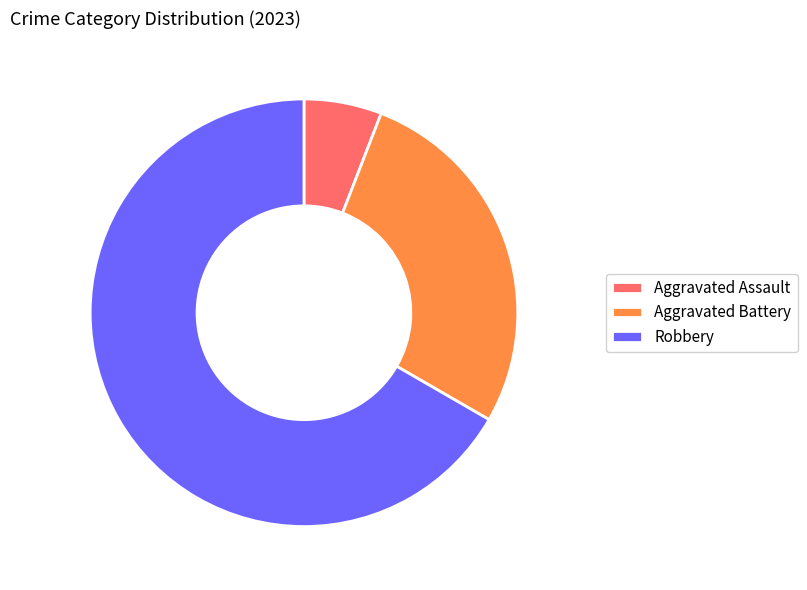

Which category has the smallest portion of the pie?

Aggravated Assault